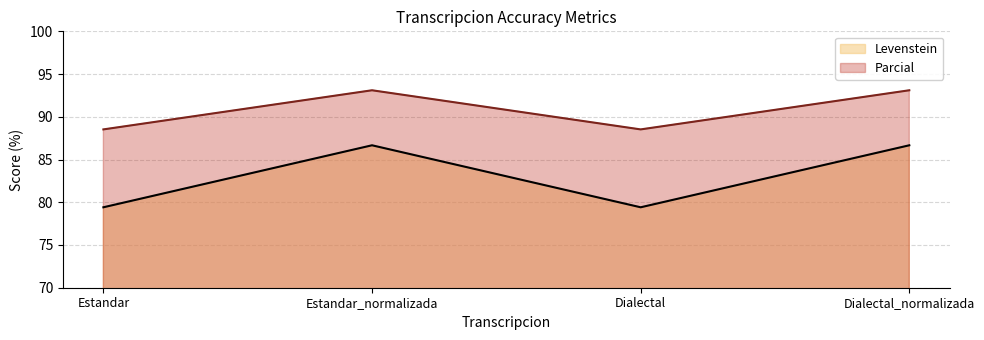

In Levenstein, how many points are higher than both neighbors (excluding endpoints)?

1